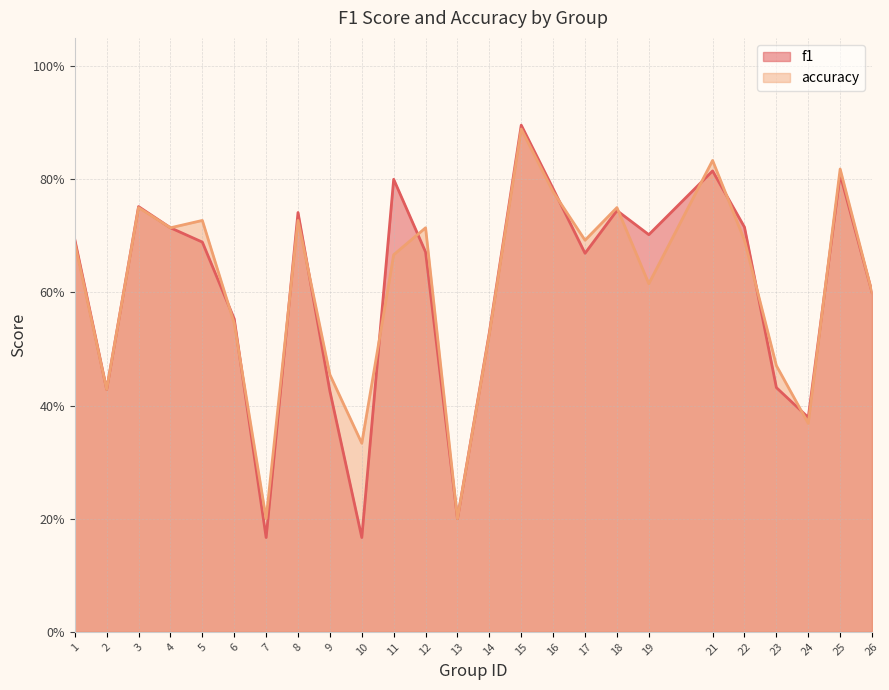

At which category does the chart reach its minimum across all series?

7